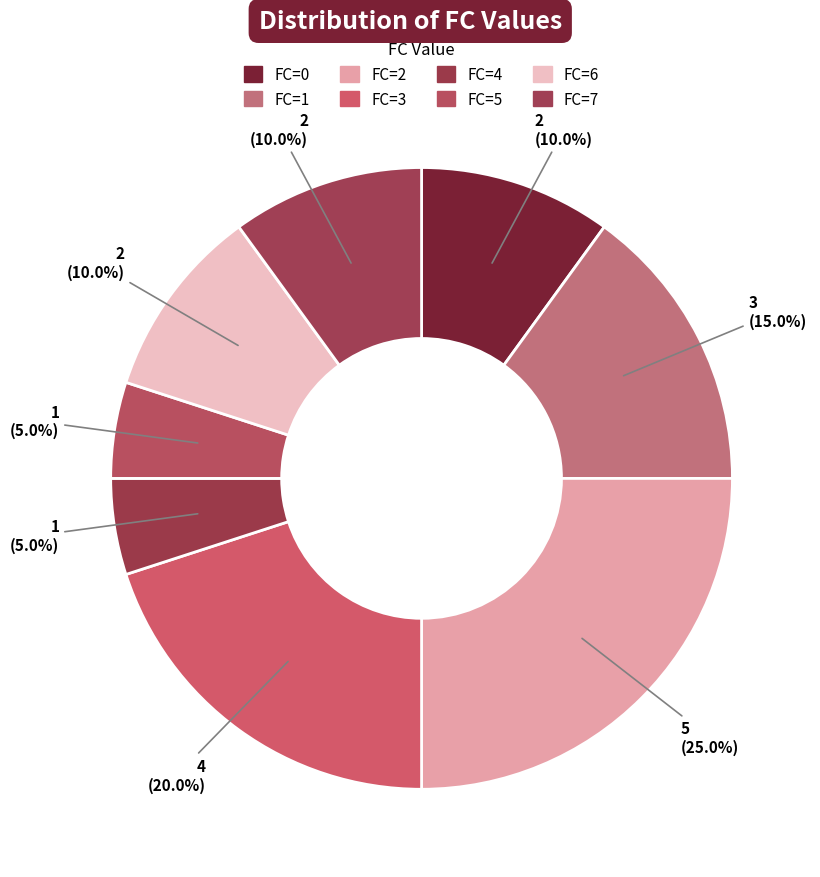

How many slices are in this pie chart?

8